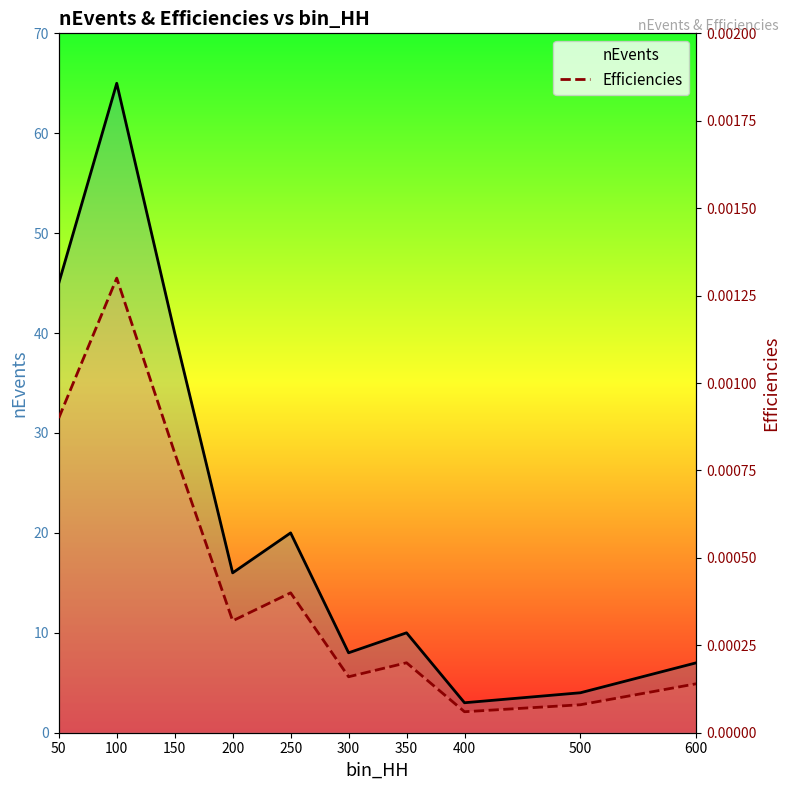

True or false: nEvents and Efficiencies intersect in this chart.

False